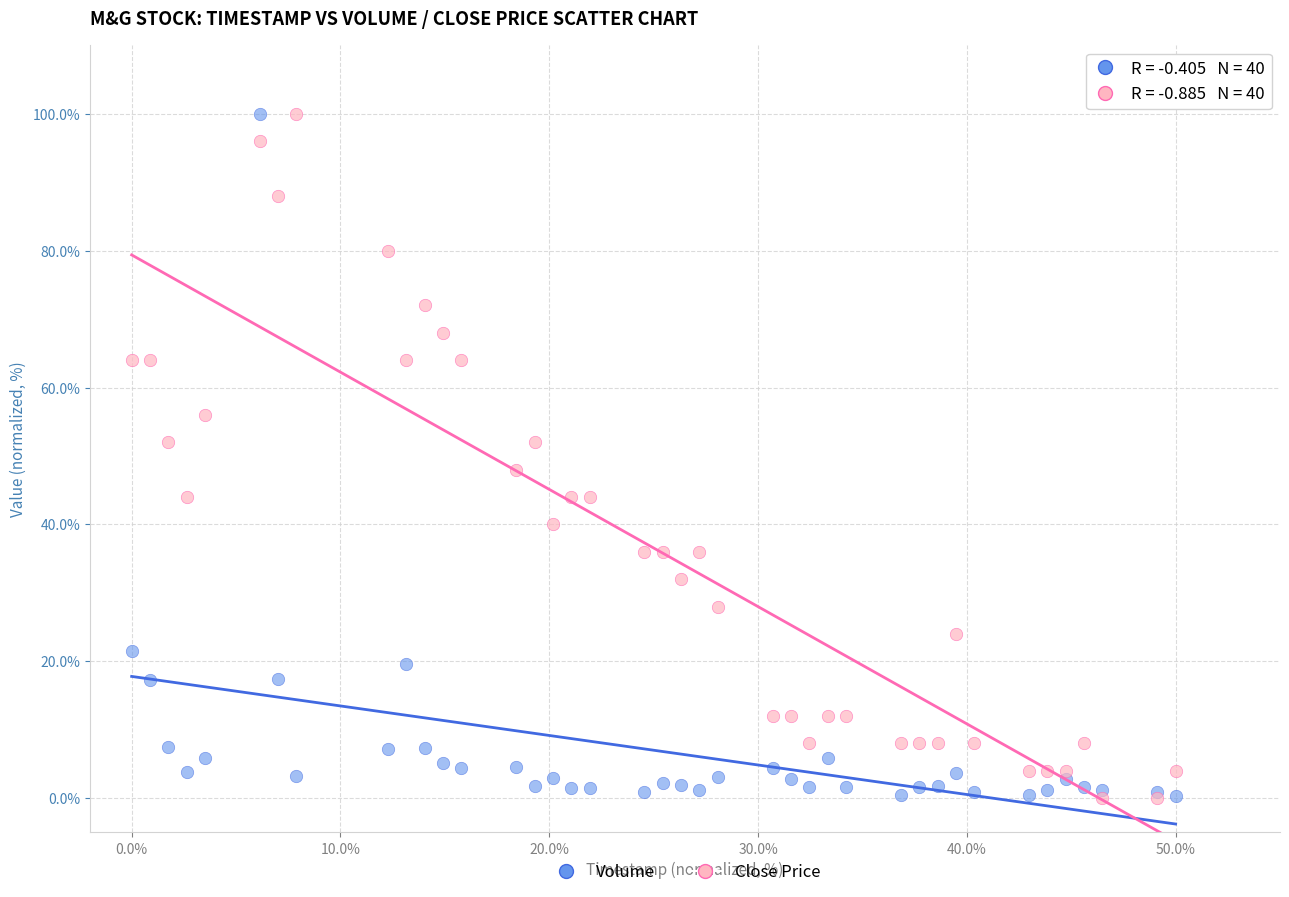

What is the X range (max minus min) for the scatter plot?

50.0